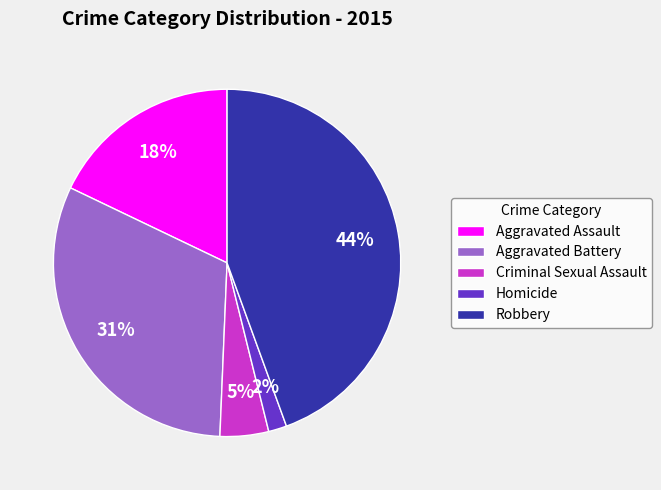

Is it true that Aggravated Battery is 31% of the pie?

True